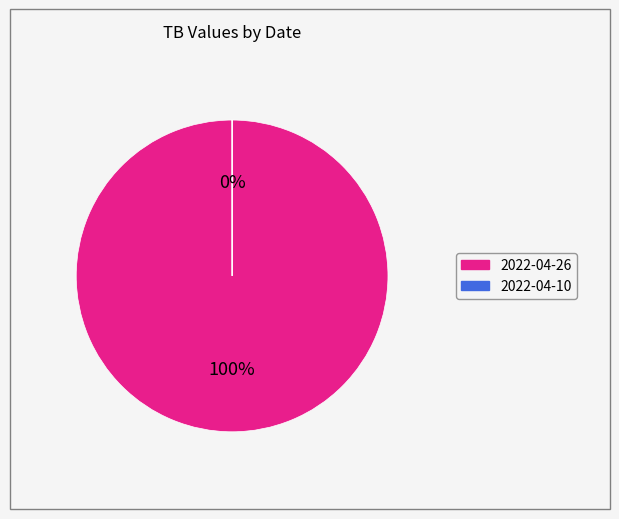

How many segments does this pie chart have?

2